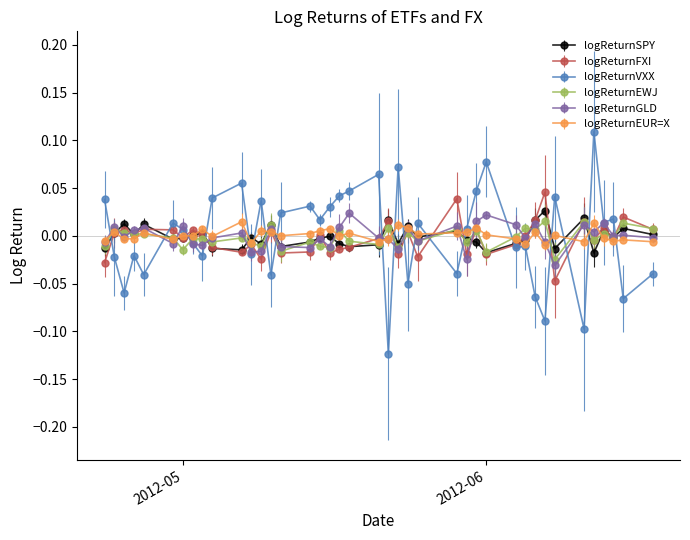

True or false: logReturnVXX has more than 1 interior local peaks.

True